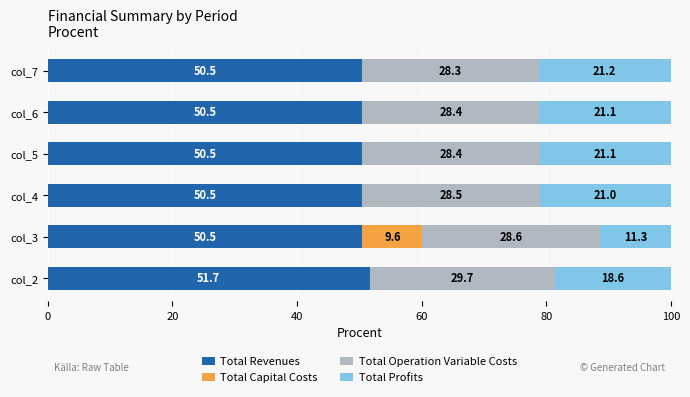

How many Total Revenues values are between 50 and 51?

5